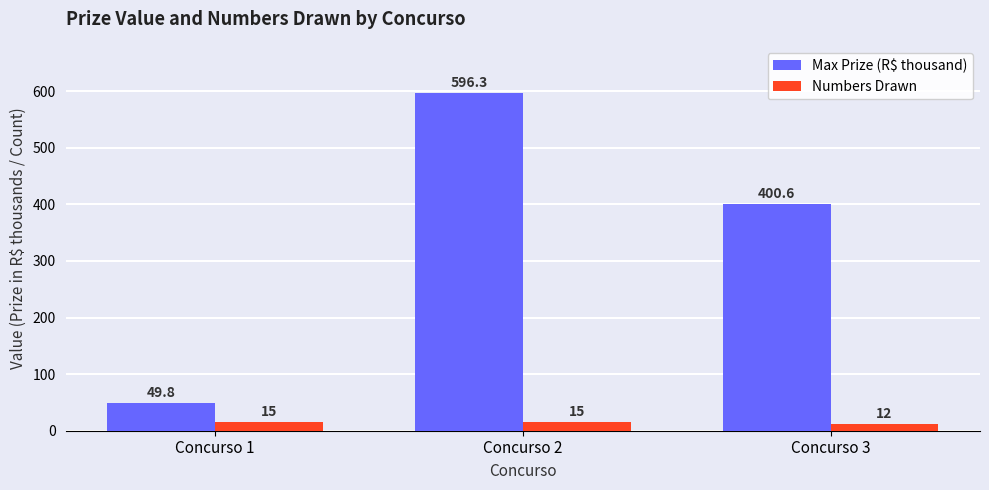

Reading right to left, transcribe all the data shown in this chart.

Max Prize (R$ thousand): 400.6	596.3	49.8
Numbers Drawn: 12.0	15.0	15.0